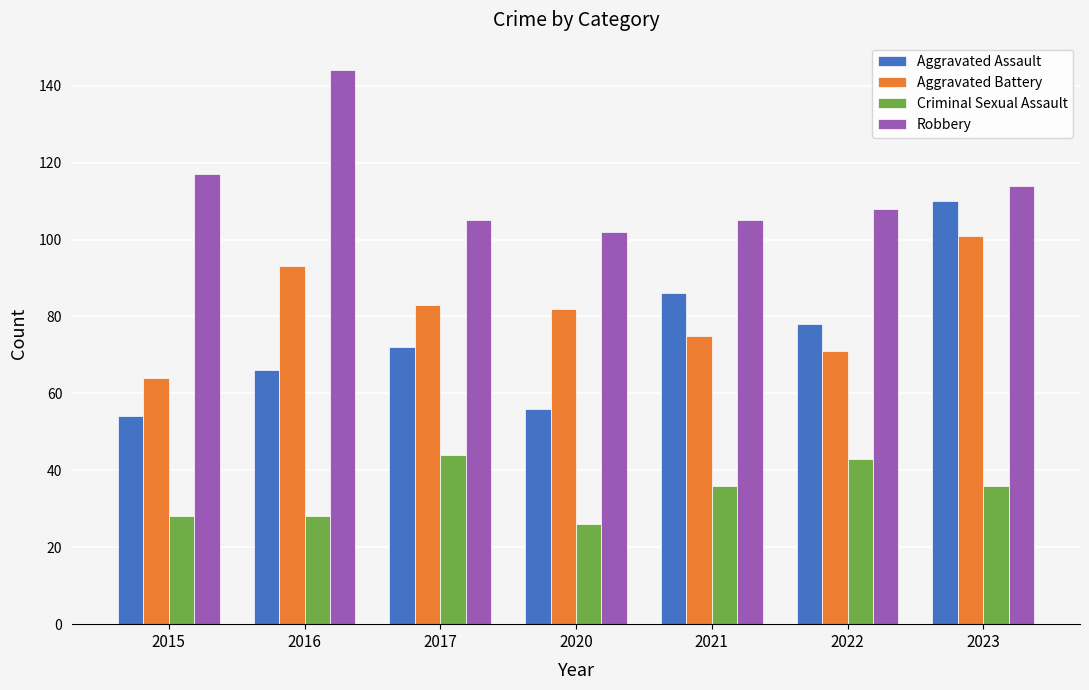

Where is Robbery nearest to the value 123?

2015